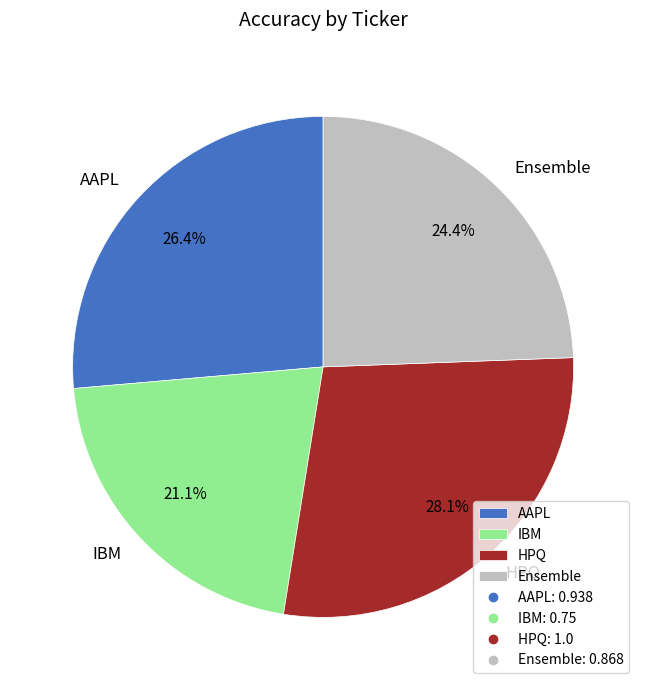

To the nearest percent, what is the average slice percentage?

25%